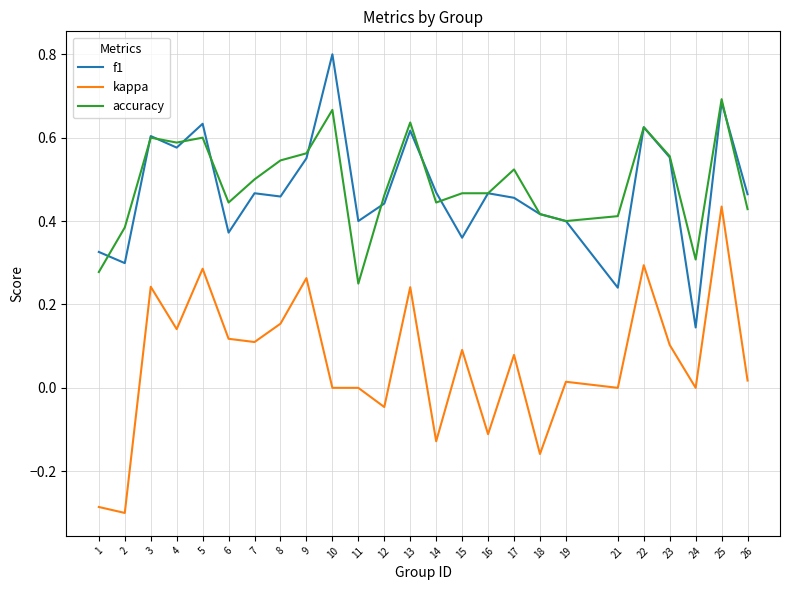

Is it true that kappa equals 0.1 at 7?

True